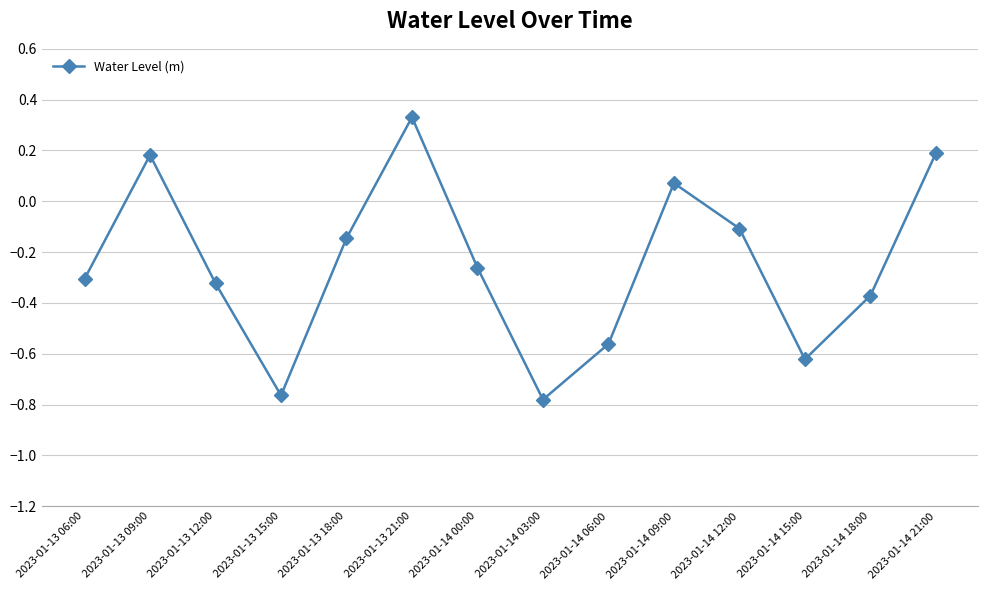

The chart shows a value of -0.1 at 2023-01-14 12:00. True or false?

True